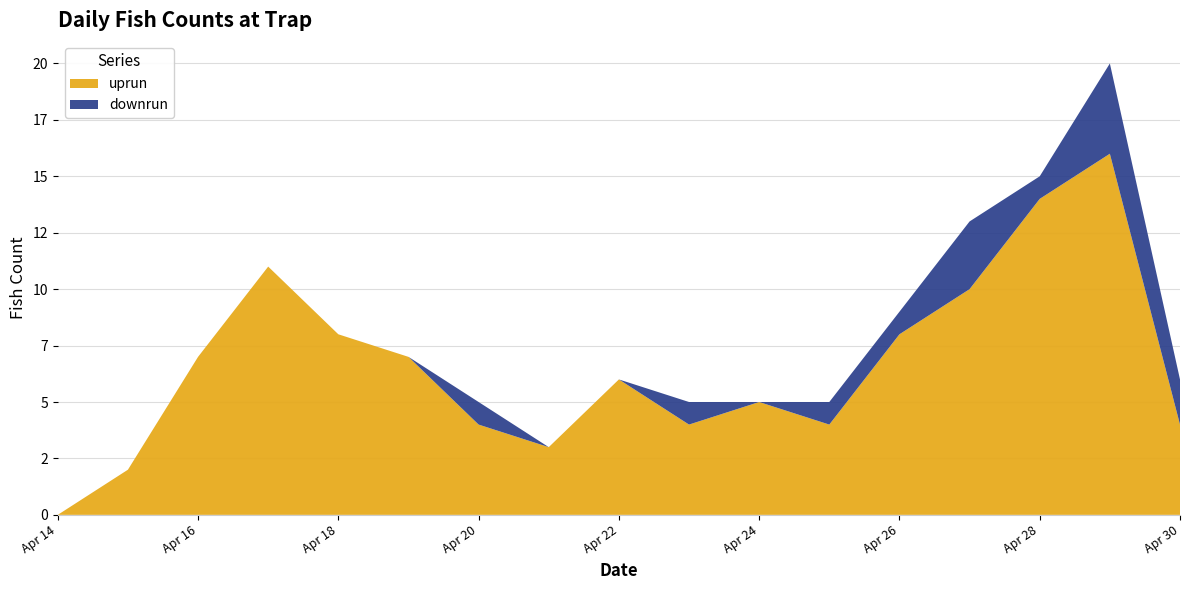

Reading left to right, list all the values displayed in this chart.

uprun: 0	2	7	11	8	7	4	3	6	4	5	4	8	10	14	16	4
downrun: 0	0	0	0	0	0	1	0	0	1	0	1	1	3	1	4	2